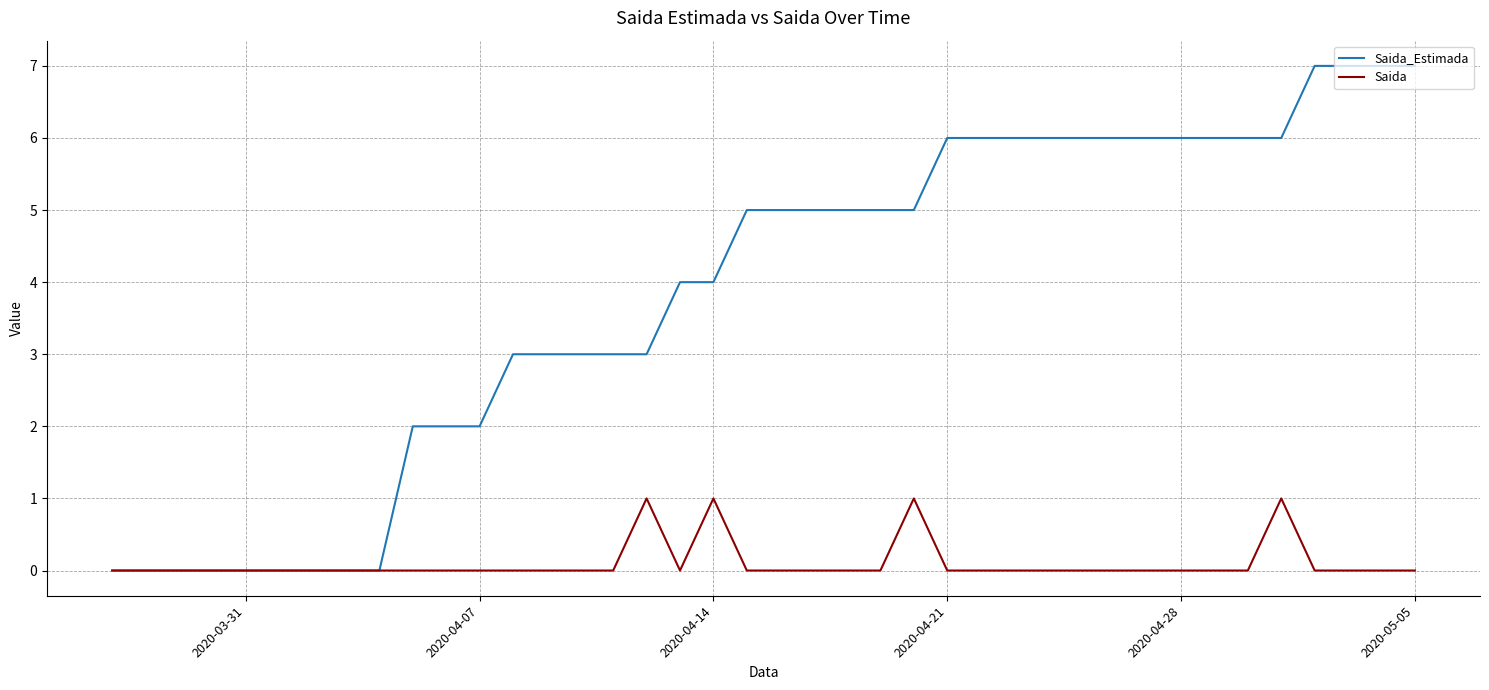

What is the difference between the maximum and second lowest values in the Saida_Estimada series?

7